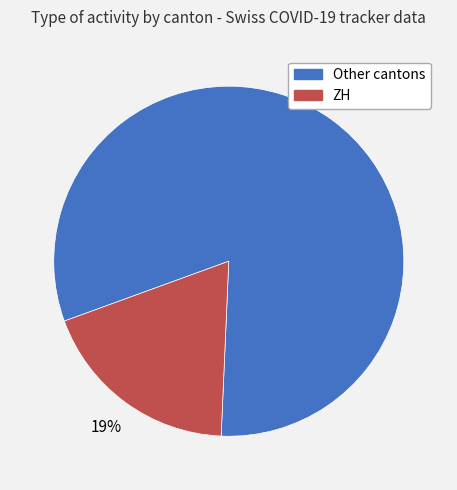

To the nearest percent, what is the average slice percentage?

50%